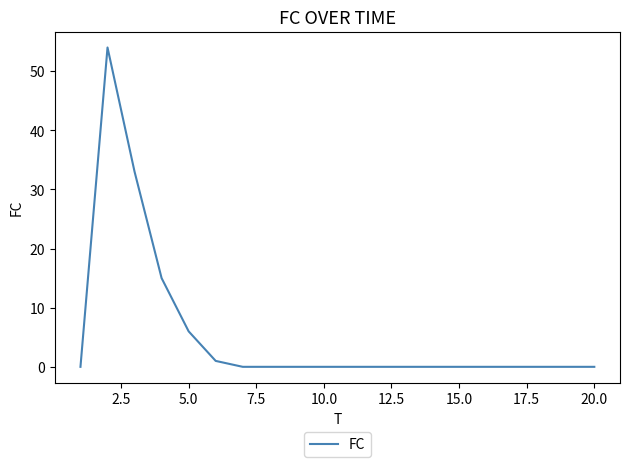

What is the difference between the maximum and minimum values?

54